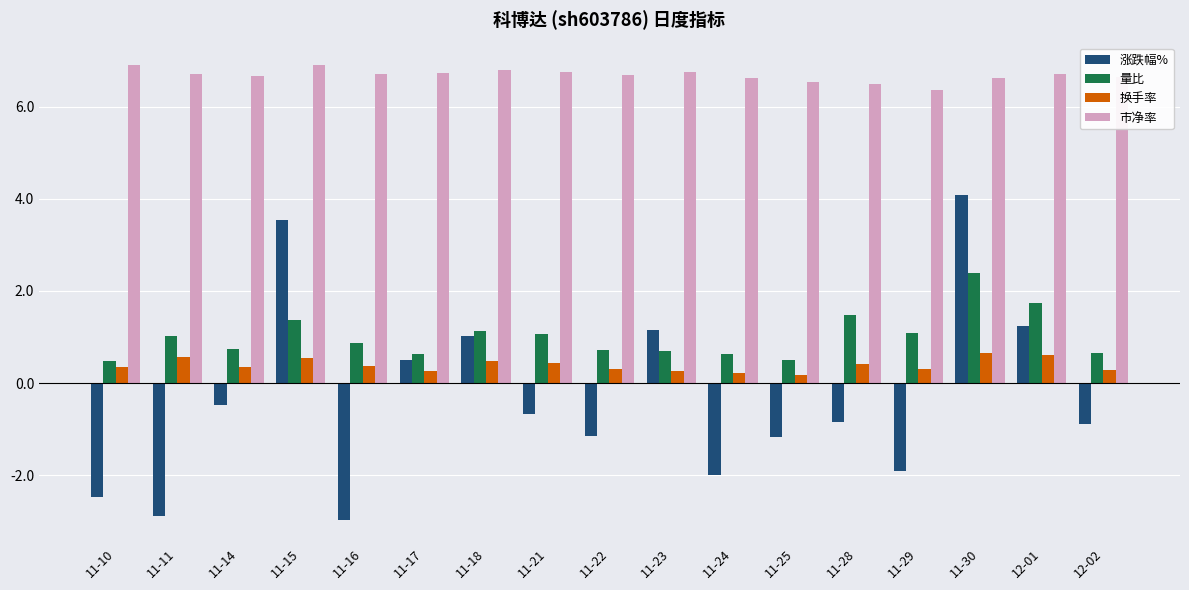

Count the number of data series in this chart.

4